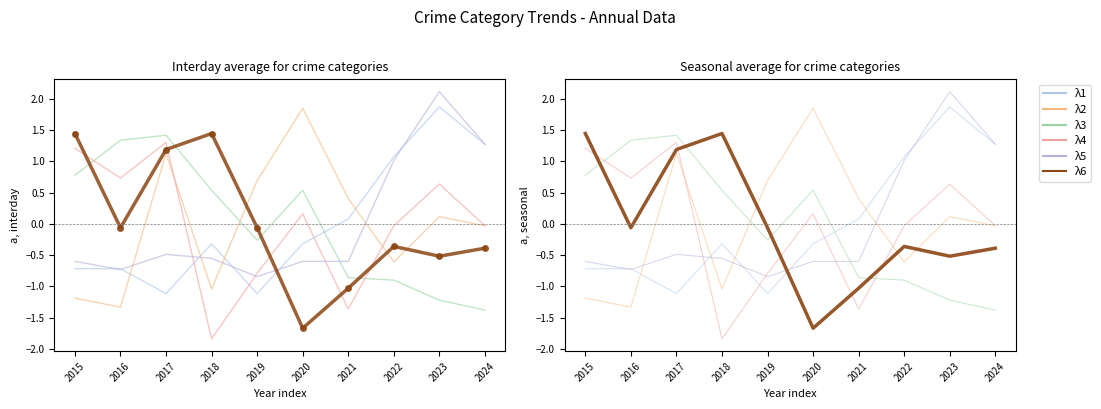

True or false: λ1 has a value of -1.5 at 2017.

False